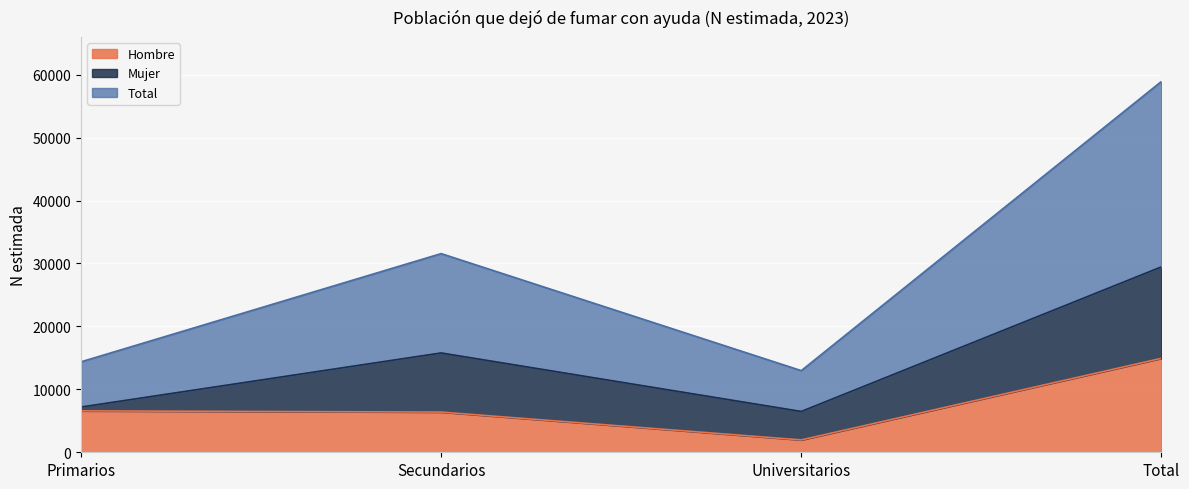

True or false: Total and Hombre intersect in this chart.

False